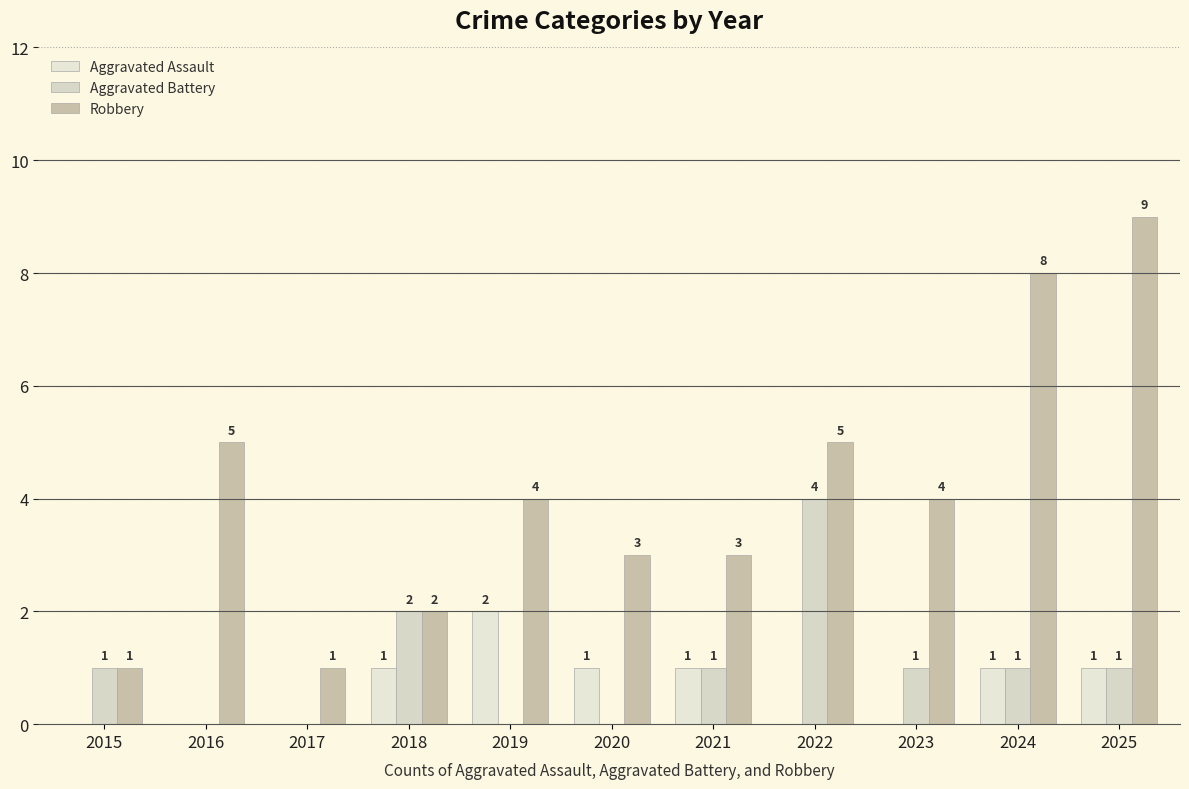

What is the maximum value shown in the chart?

9